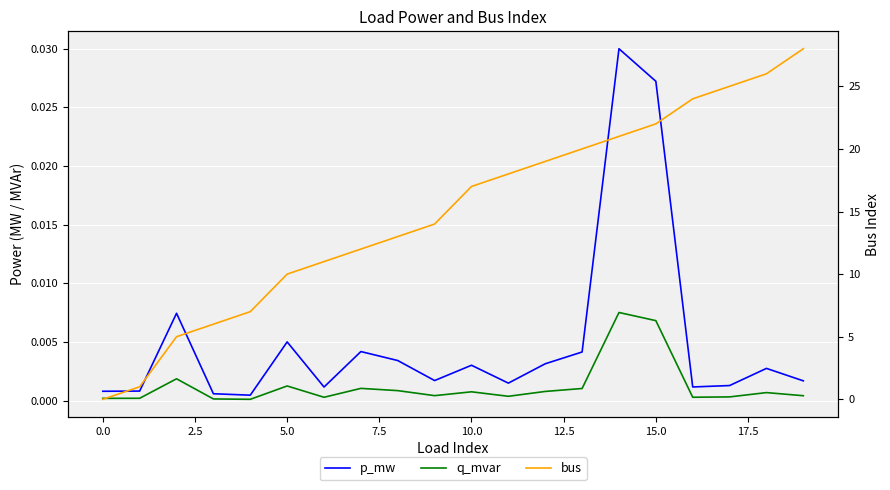

At how many categories does at least one series exceed 10?

14